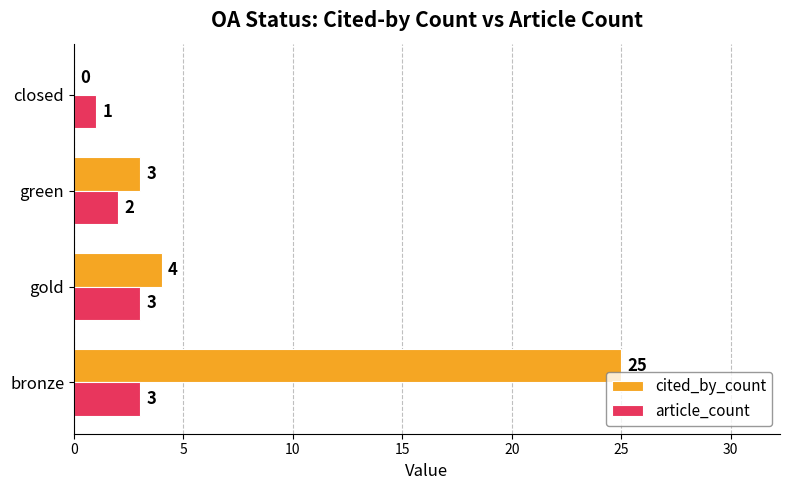

Is it true that article_count equals 2 at green?

True